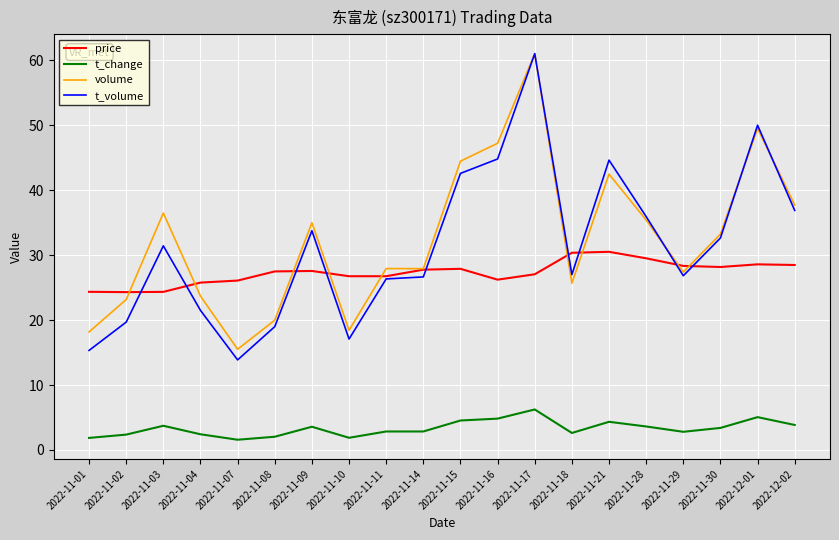

The value of volume at 2022-11-09 is 11.1. True or false?

False